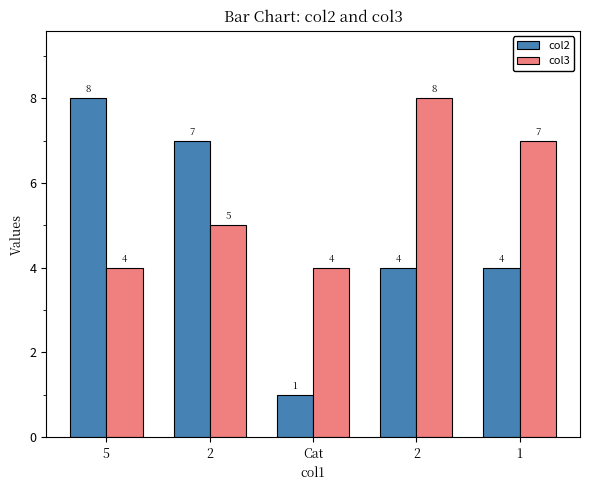

Reading left to right, what are all the values shown in this chart?

col2: 8	7	1	4	4
col3: 4	5	4	8	7